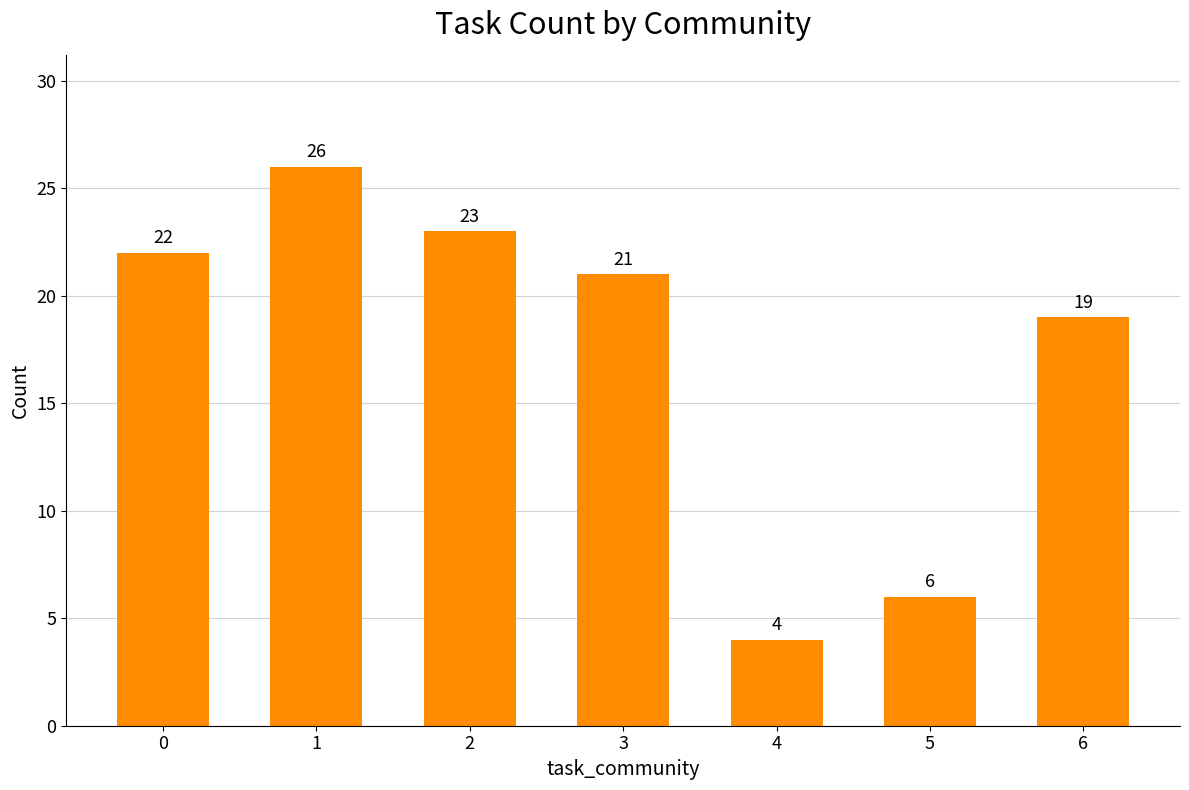

List the labels in order of value, largest first.

1, 2, 0, 3, 6, 5, 4